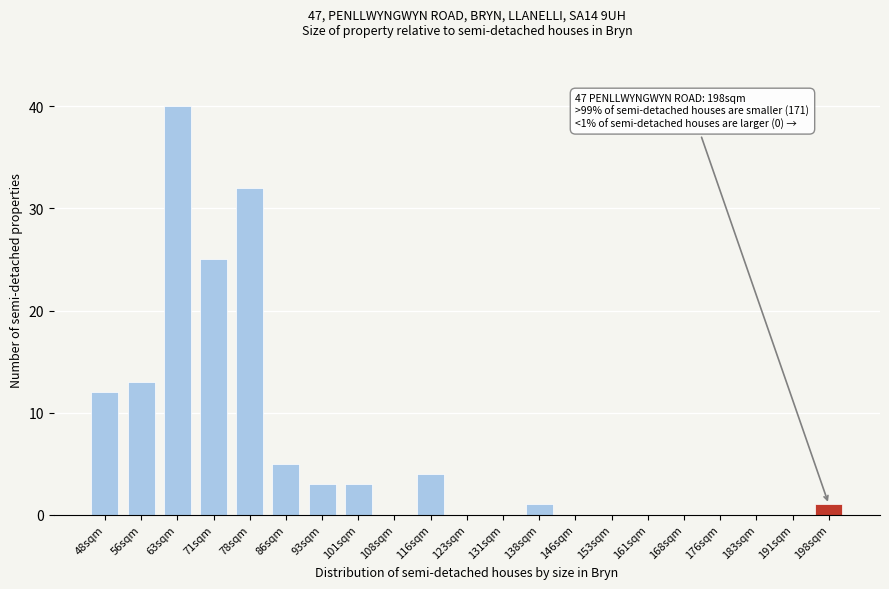

Reading left to right, transcribe all the data shown in this chart.

48sqm=12	56sqm=13	63sqm=40	71sqm=25	78sqm=32	86sqm=5	93sqm=3	101sqm=3	108sqm=0	116sqm=4	123sqm=0	131sqm=0	138sqm=1	146sqm=0	153sqm=0	161sqm=0	168sqm=0	176sqm=0	183sqm=0	191sqm=0	198sqm=1